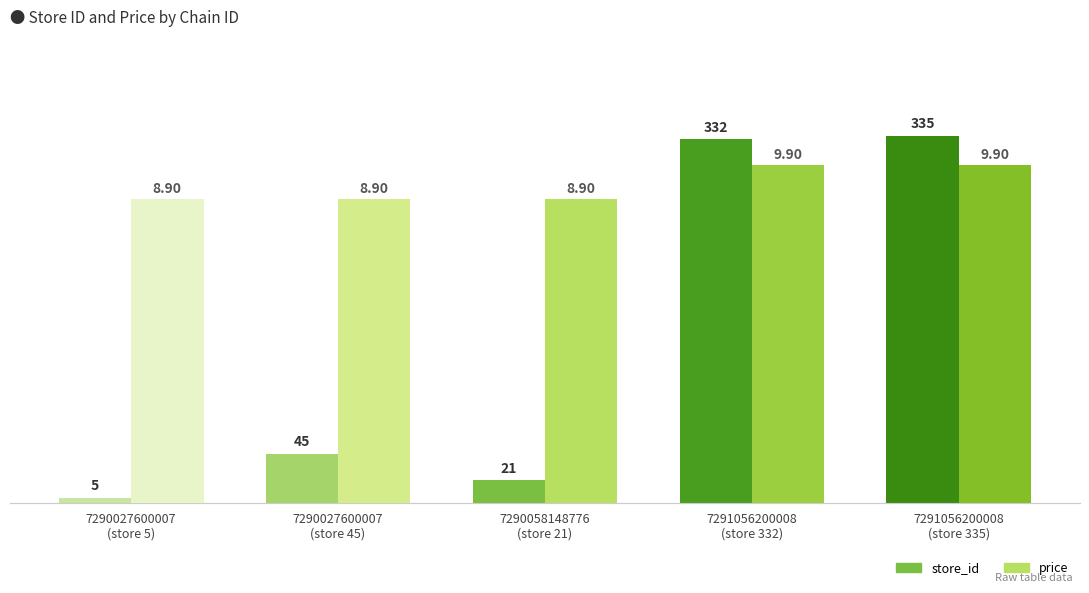

What is the sum of the store_id values at 7290027600007
(store 45) and 7290058148776
(store 21)?

66.0